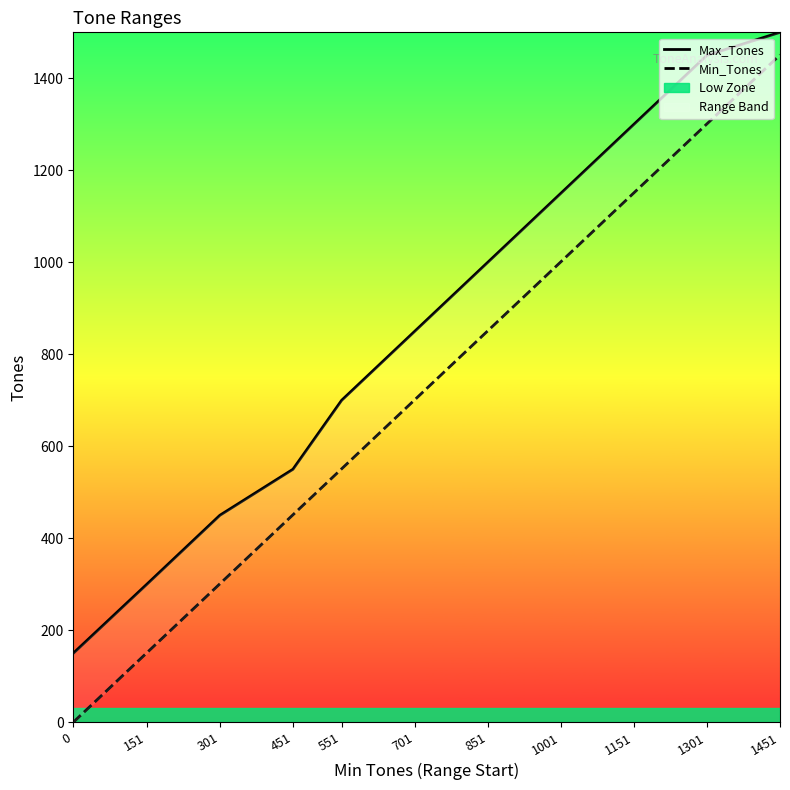

What is the spread (max minus min) of values at 701?

149